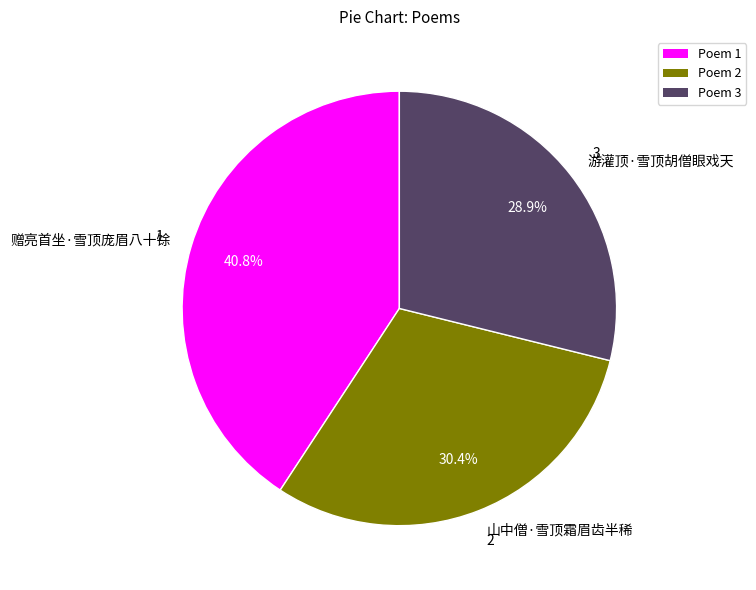

True or false: 游灌顶·雪顶胡僧眼戏天 accounts for 29% of the total.

True